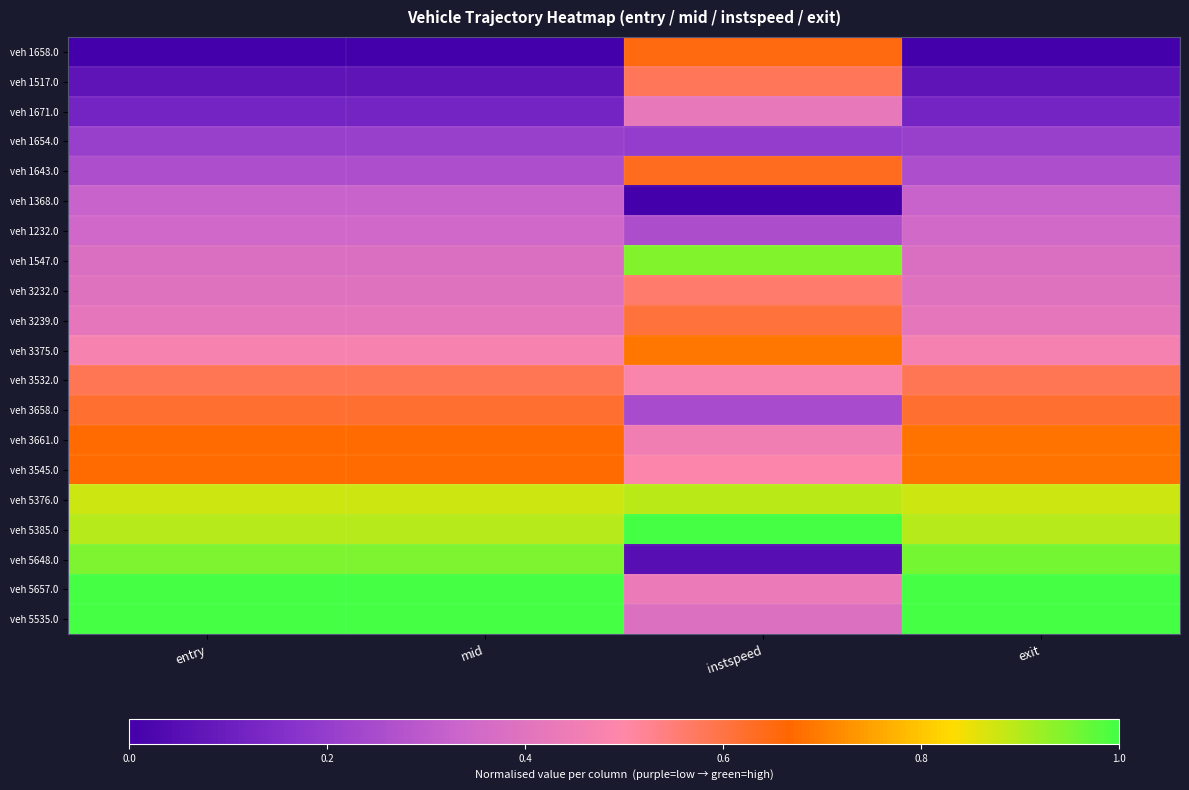

Rank the series by their maximum value, from highest to lowest.

veh 5385.0, veh 5535.0, veh 5657.0, veh 5648.0, veh 1547.0, veh 5376.0, veh 3375.0, veh 3545.0, veh 3661.0, veh 1658.0, veh 1643.0, veh 3658.0, veh 3239.0, veh 3532.0, veh 1517.0, veh 3232.0, veh 1671.0, veh 1232.0, veh 1368.0, veh 1654.0